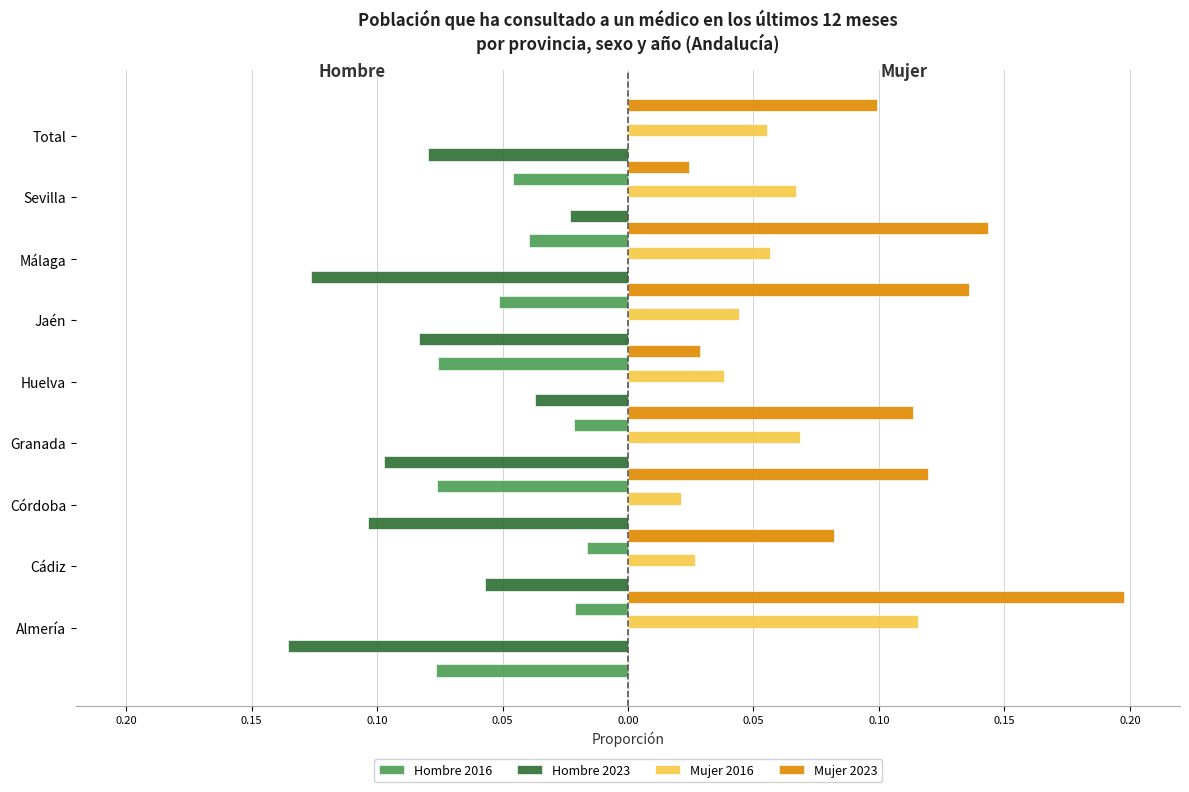

At 0.10, list the series in order from smallest to largest.

Hombre 2023, Hombre 2016, Mujer 2016, Mujer 2023